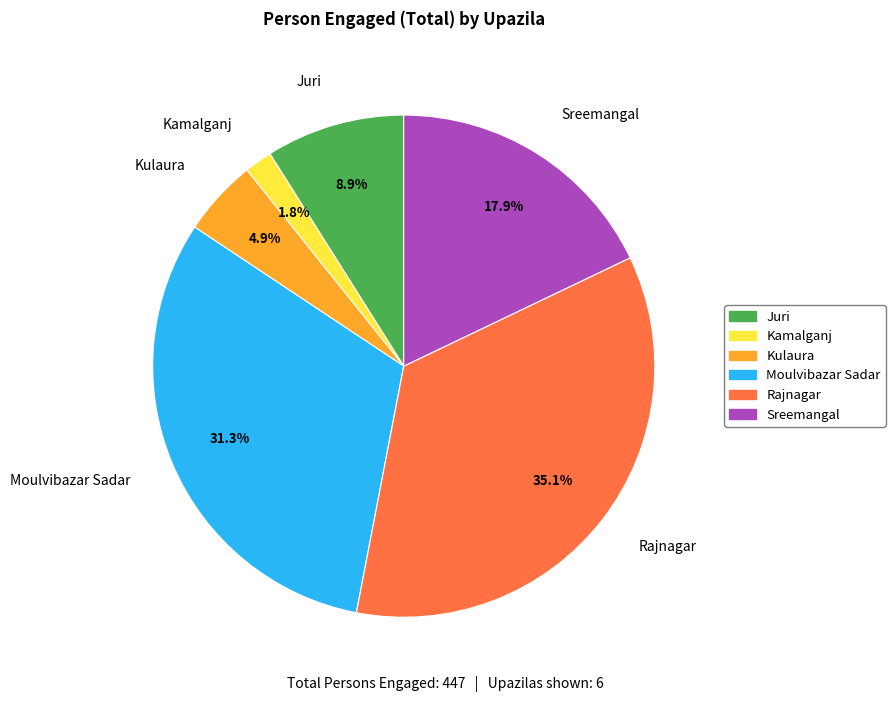

To the nearest percent, what portion does Moulvibazar Sadar represent?

31%